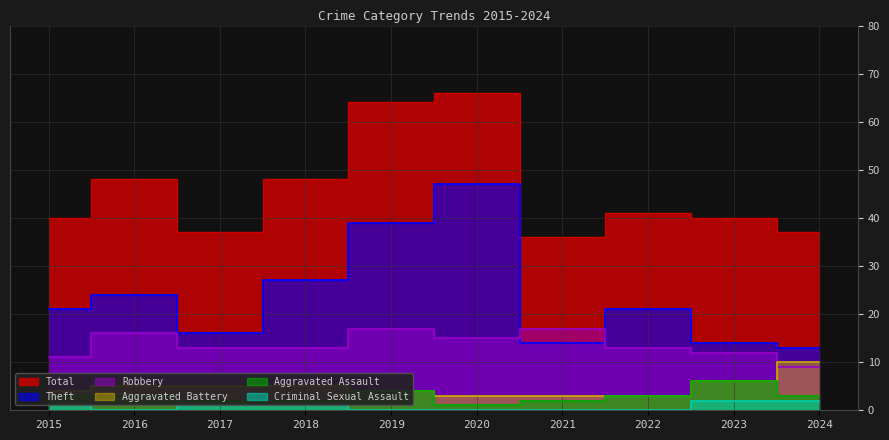

Count the number of categories in the chart.

10